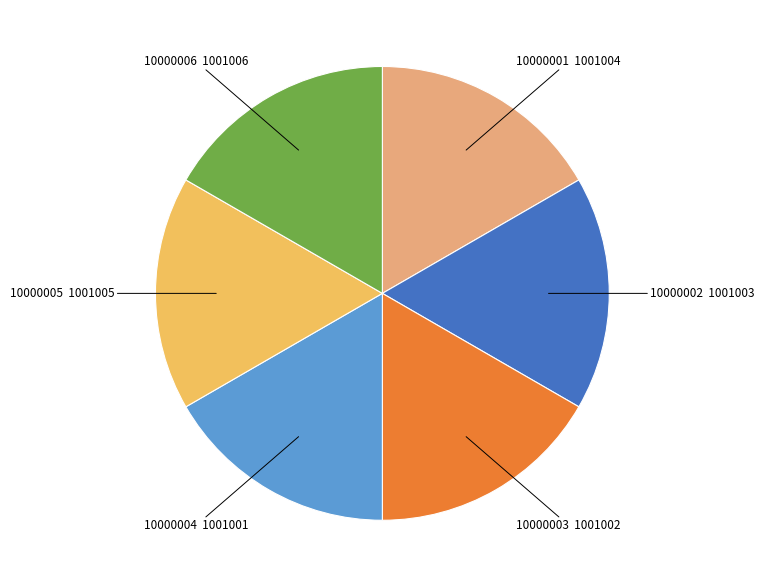

Is the sum of 10000001 and 10000003 greater than half?

No